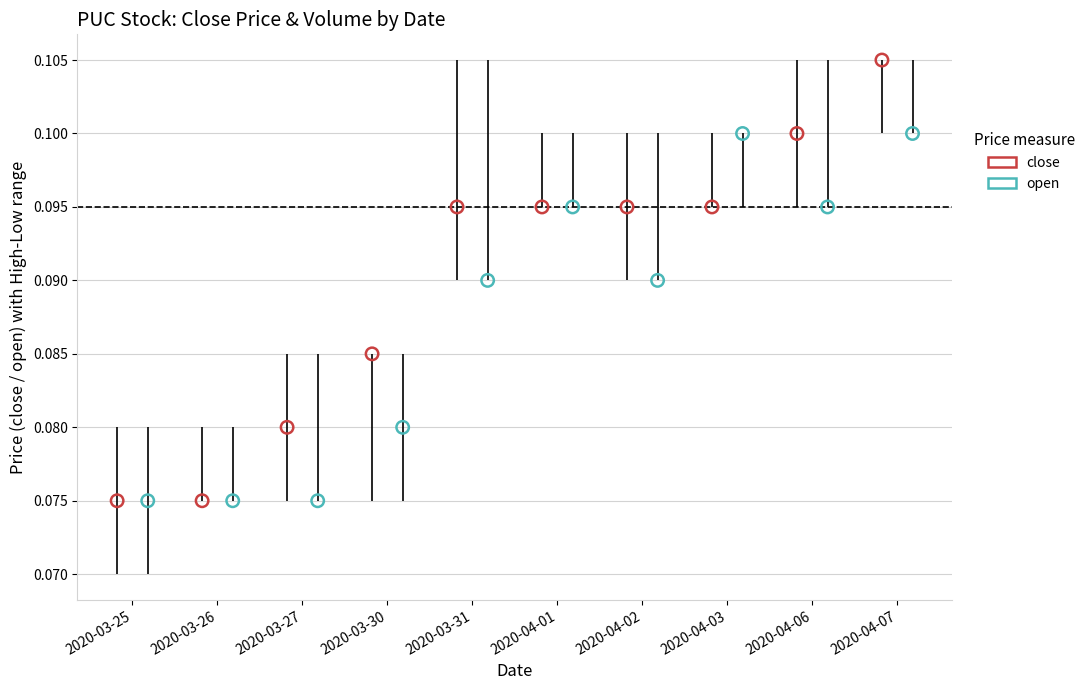

Which series reaches the maximum Y coordinate?

close